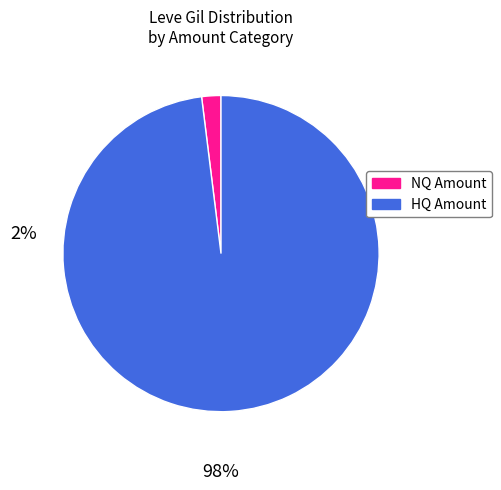

Is there a majority slice in this chart?

Yes